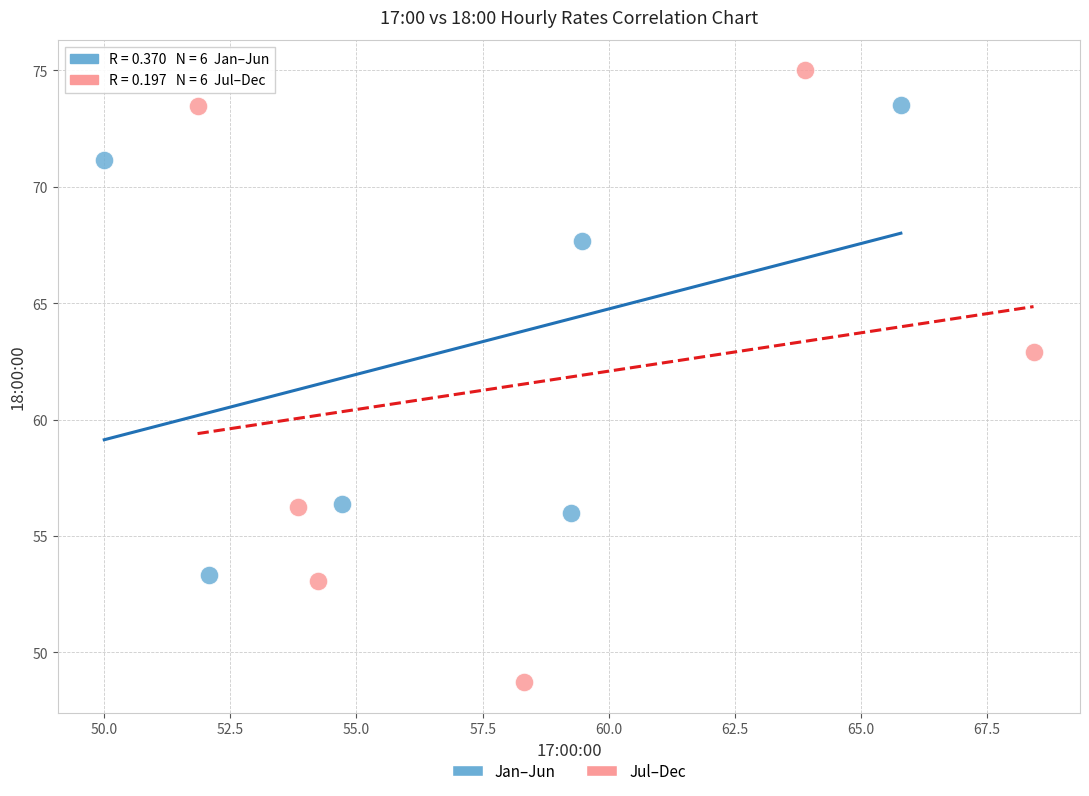

Which series contains the highest Y value?

Jul–Dec